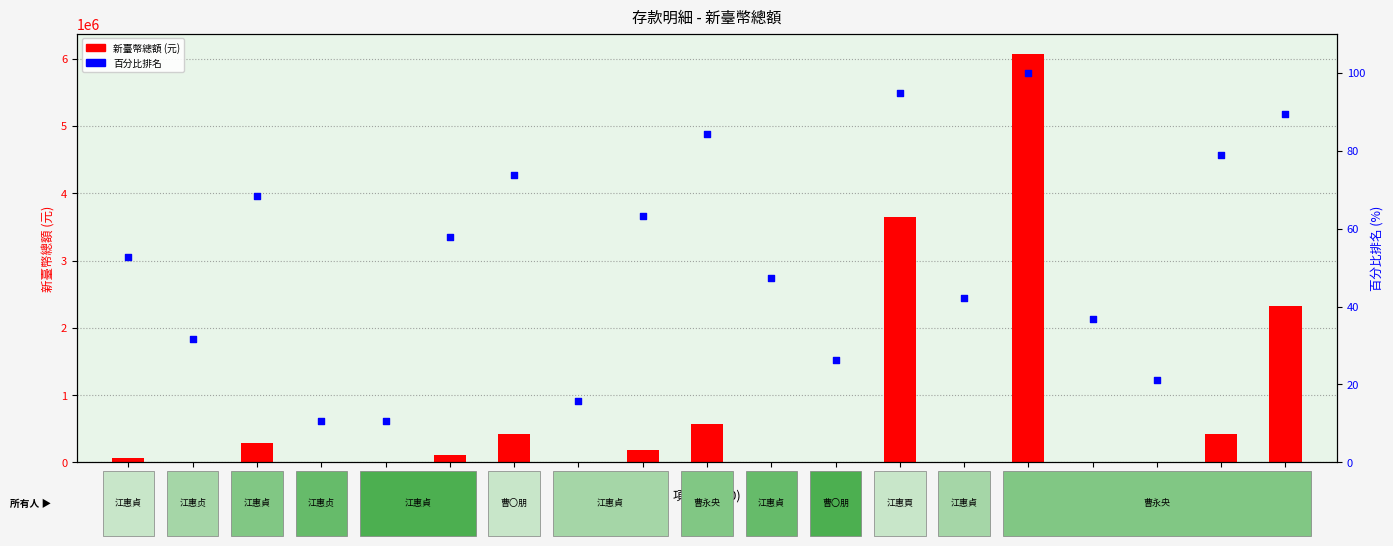

At which category is the sum across all series the highest?

61